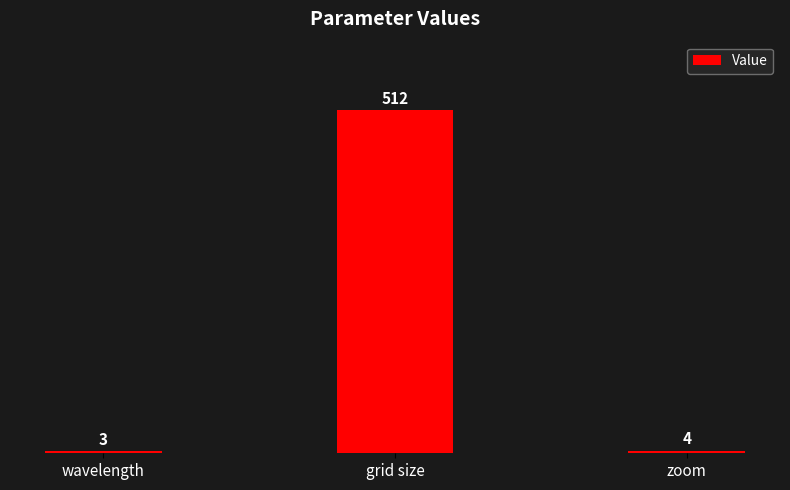

How many data points are less than 4?

1